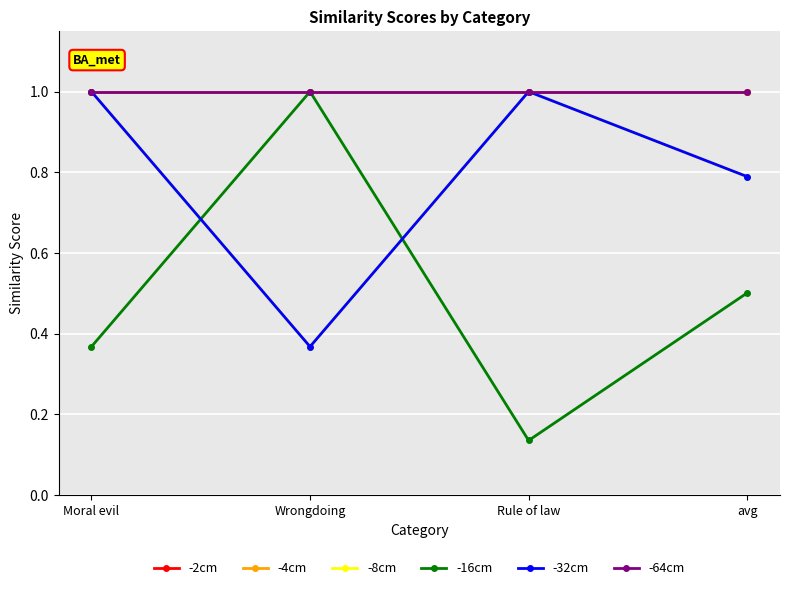

Reading left to right, extract all data points from this chart.

-2cm: 1.0	1.0	1.0	1.0
-4cm: 1.0	1.0	1.0	1.0
-8cm: 1.0	0.4	1.0	0.8
-16cm: 0.4	1.0	0.1	0.5
-32cm: 1.0	0.4	1.0	0.8
-64cm: 1.0	1.0	1.0	1.0